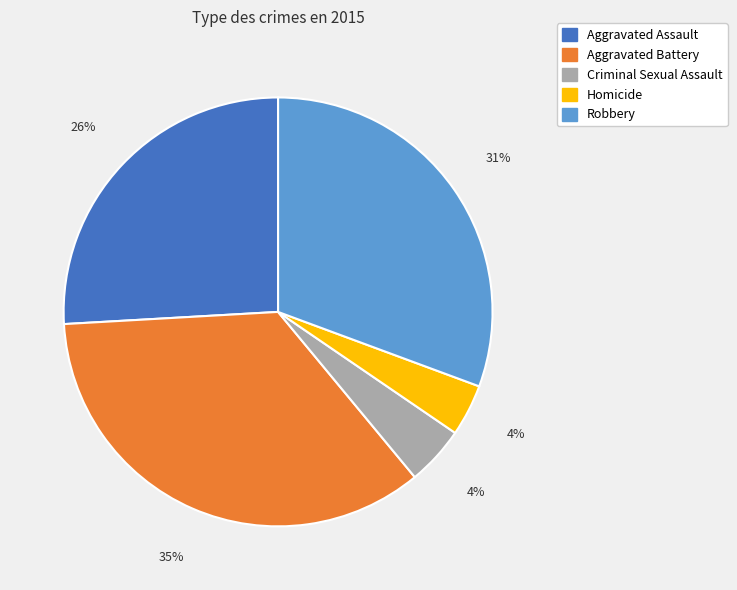

Which category has the biggest portion of the pie?

Aggravated Battery